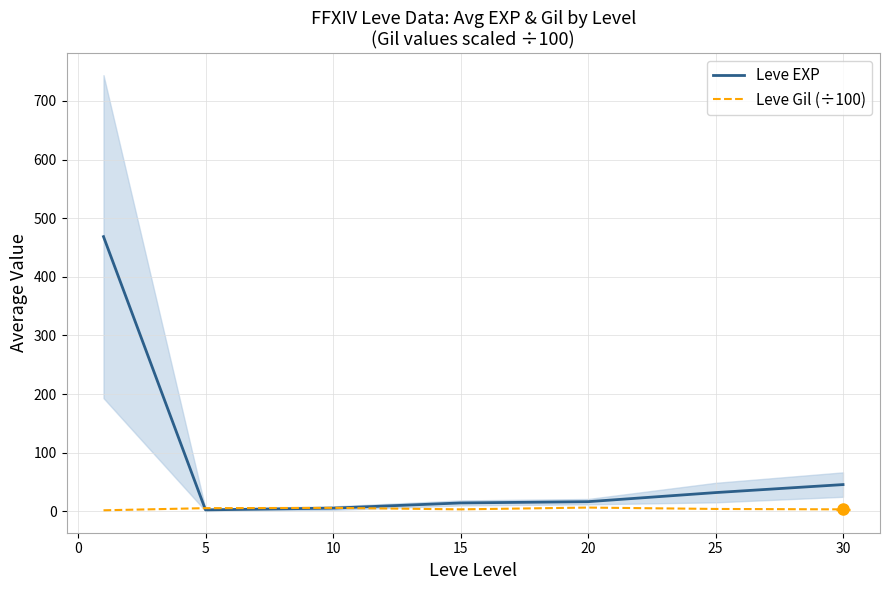

True or false: Leve EXP has more than 0 points higher than both neighbors.

False